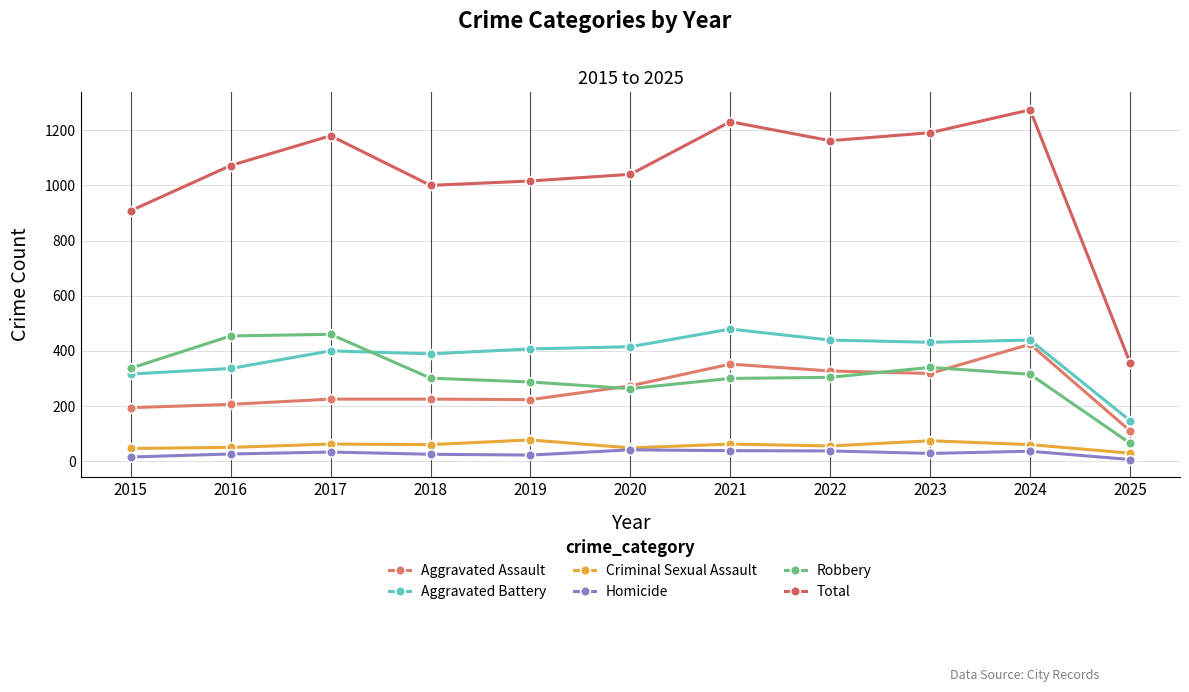

At which category does Total reach its first local valley?

2018